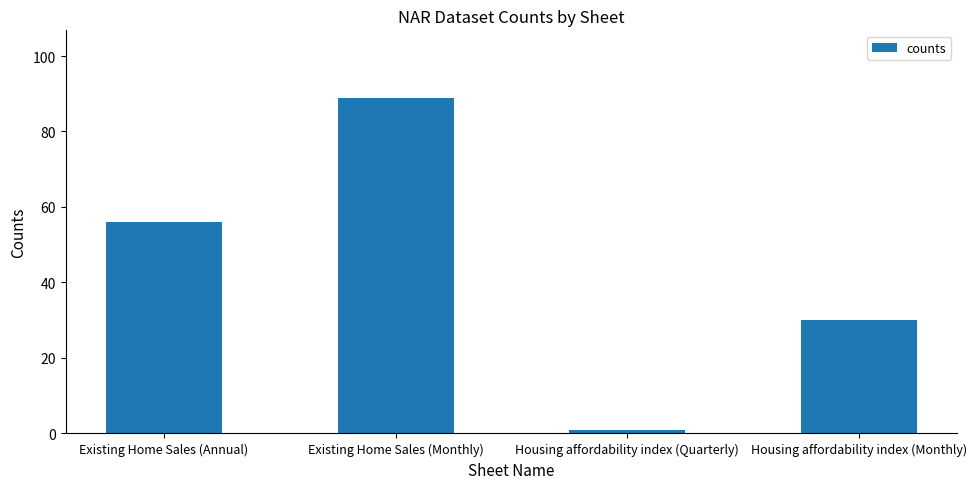

Reading left to right, transcribe all the data shown in this chart.

Existing Home Sales (Annual)=56	Existing Home Sales (Monthly)=89	Housing affordability index (Quarterly)=1	Housing affordability index (Monthly)=30